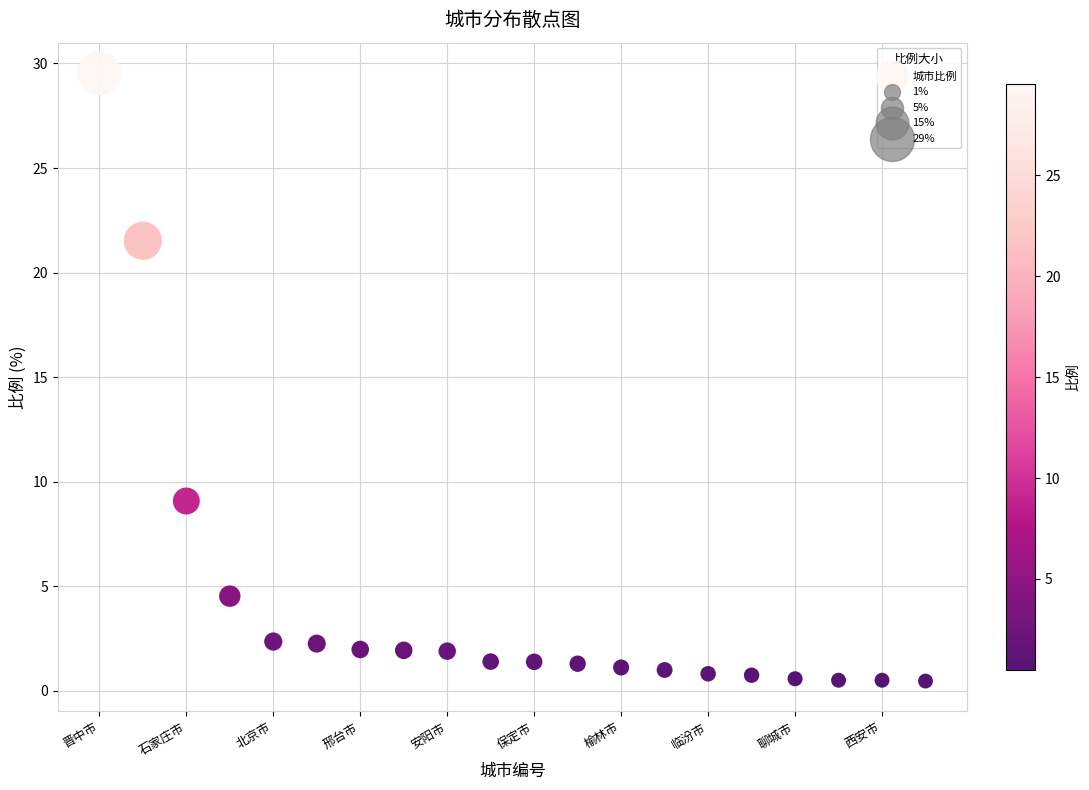

What is the range of Y values (max minus min)?

29.1